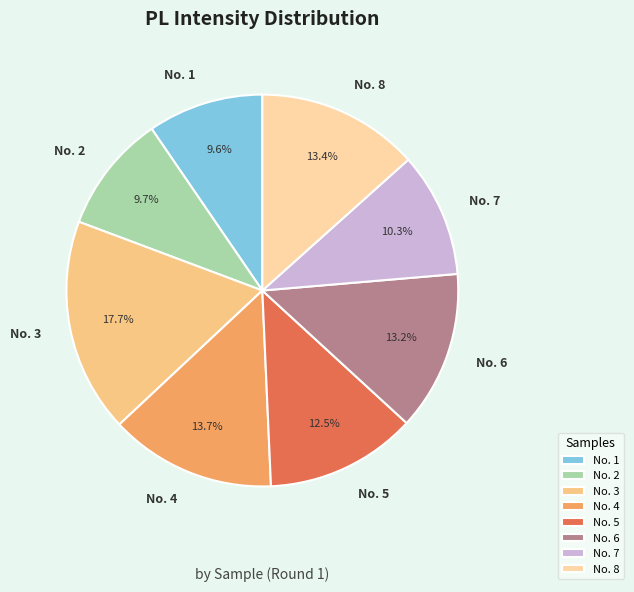

The No. 6 slice represents 13% of the pie. True or false?

True